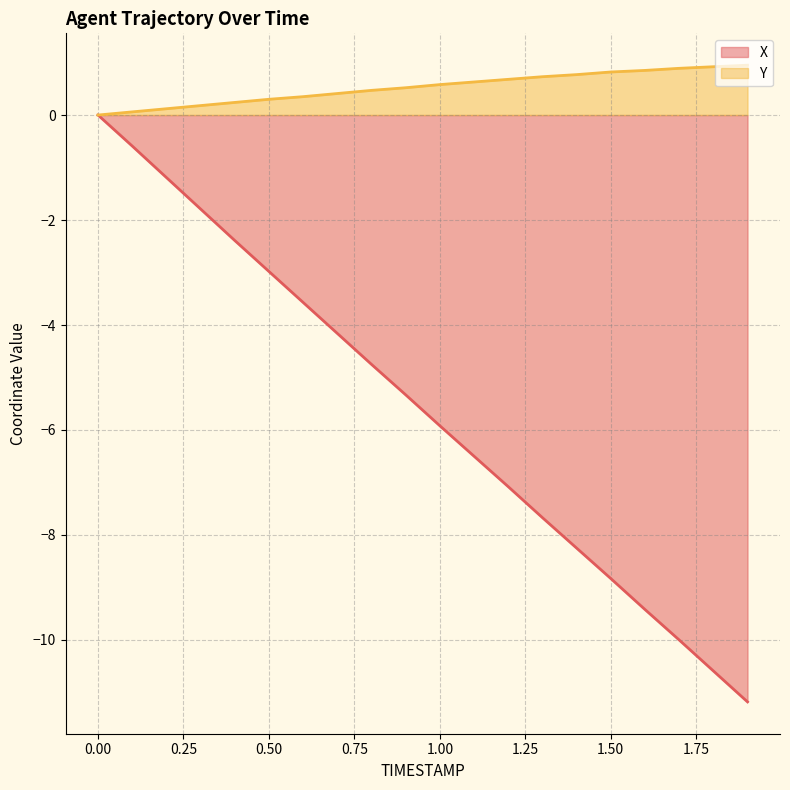

Between 1.2 and 1.6, which series saw the biggest shift?

X